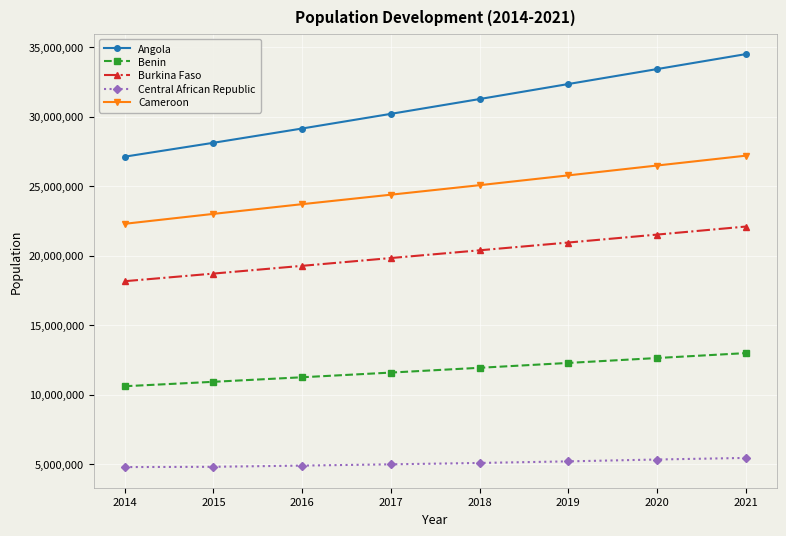

List the series in order of their peak value, highest first.

Angola, Cameroon, Burkina Faso, Benin, Central African Republic